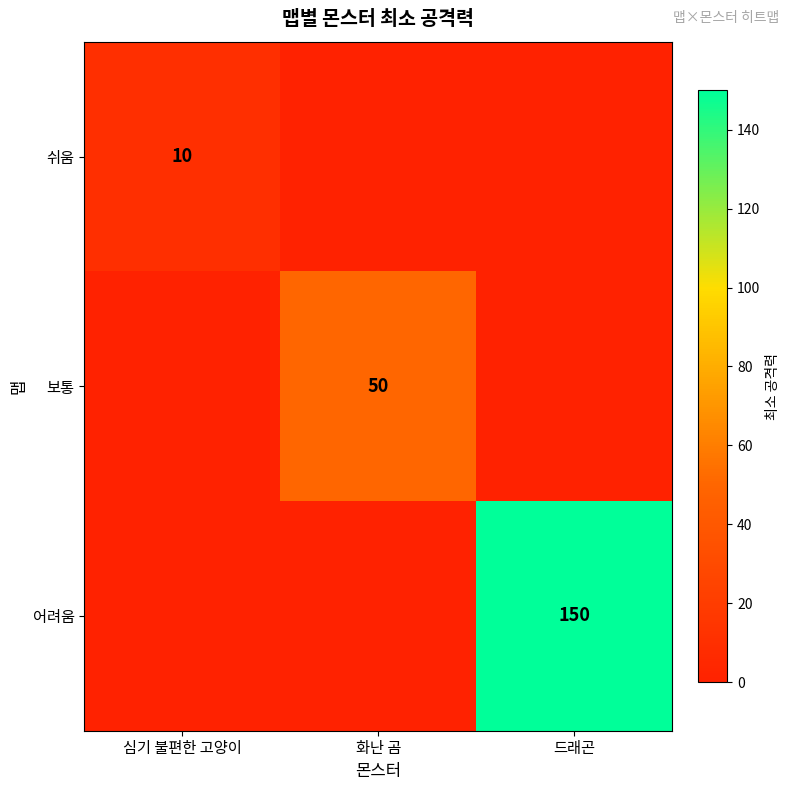

At which category is the sum across all series the highest?

드래곤